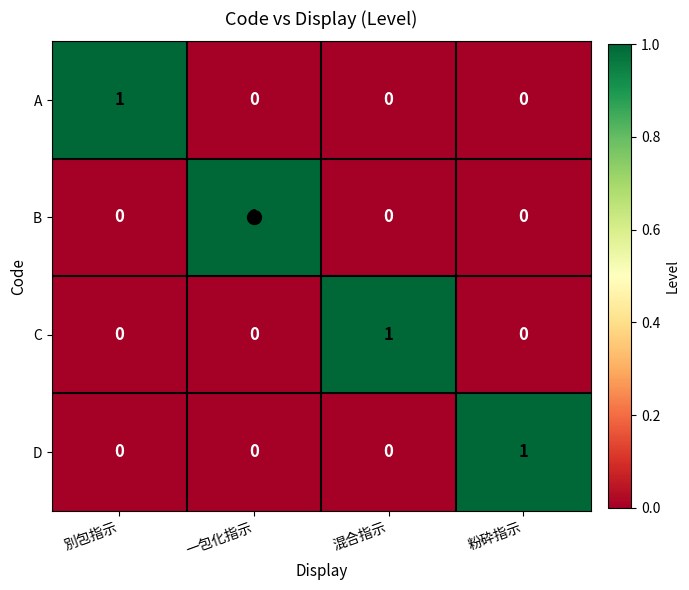

What is the total value across all series at 混合指示?

1